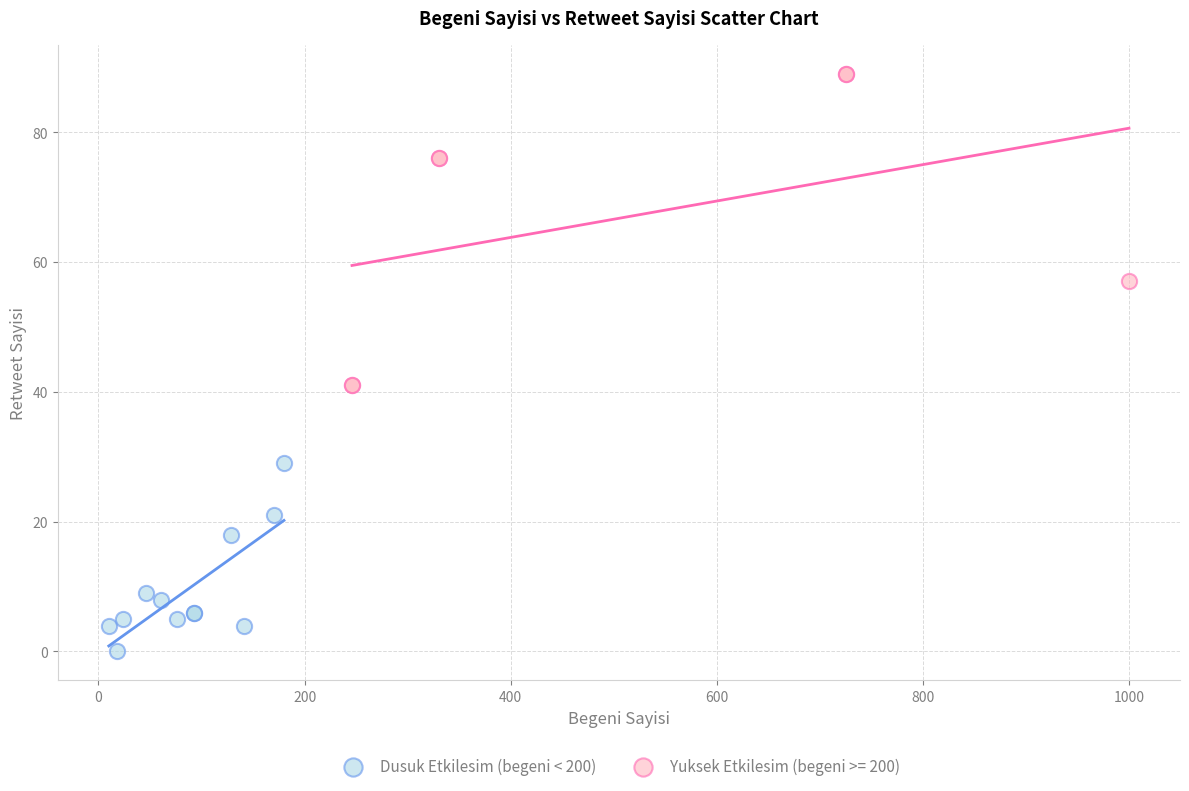

Which series has the largest Y range (max minus min)?

Yuksek Etkilesim (begeni >= 200)